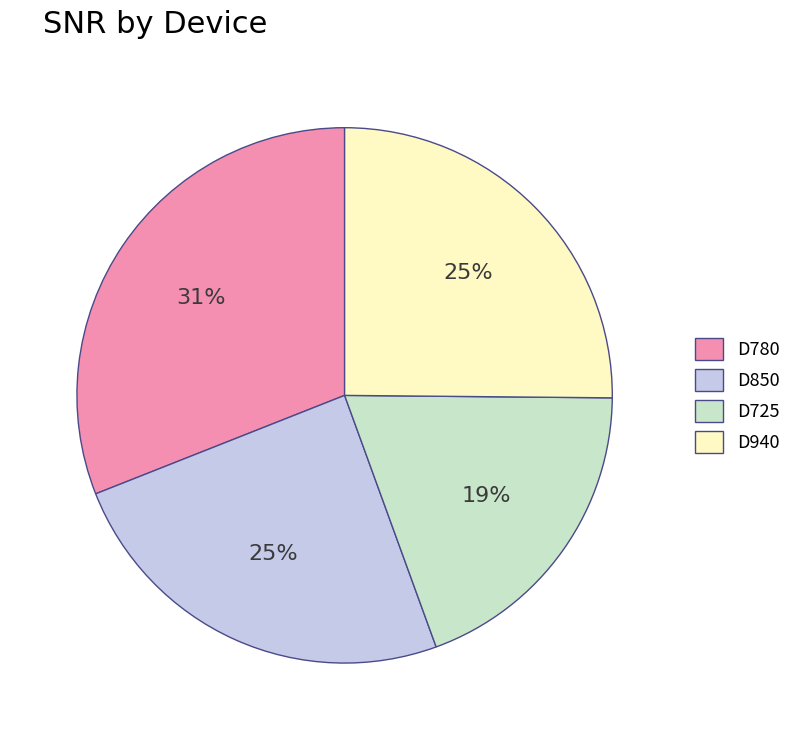

Does any single category account for the majority?

No